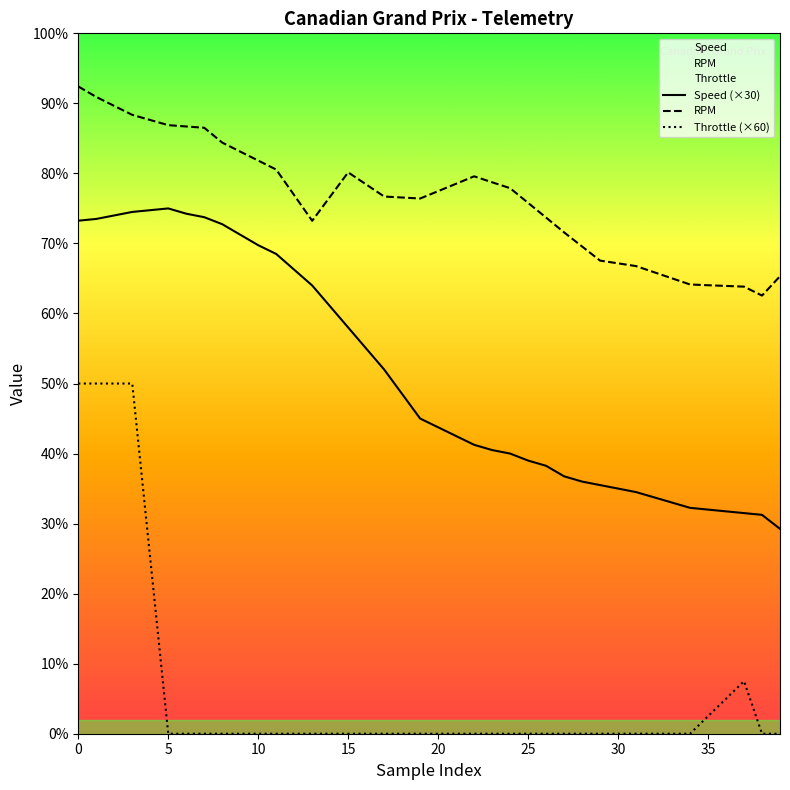

How many data points in RPM are less than 9227?

20